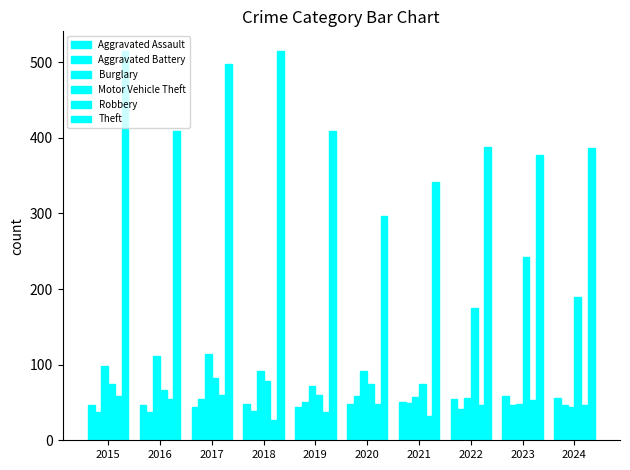

Is the value of Motor Vehicle Theft at 2021 greater than the value of Theft at 2017?

No